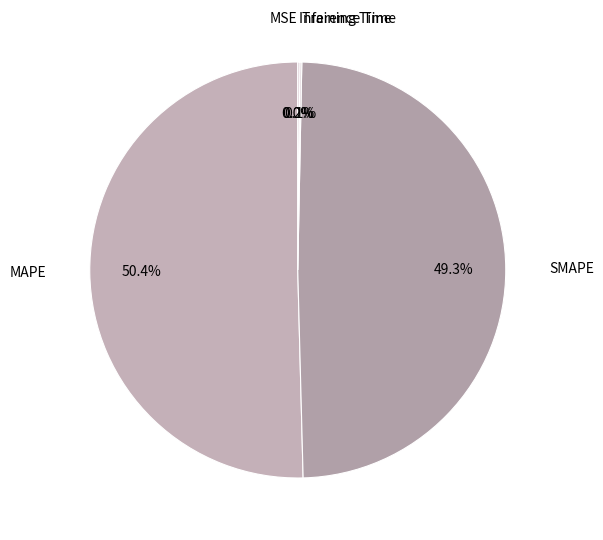

Rank the categories by value from highest to lowest.

MAPE, SMAPE, Inference Time, Training Time, MSE